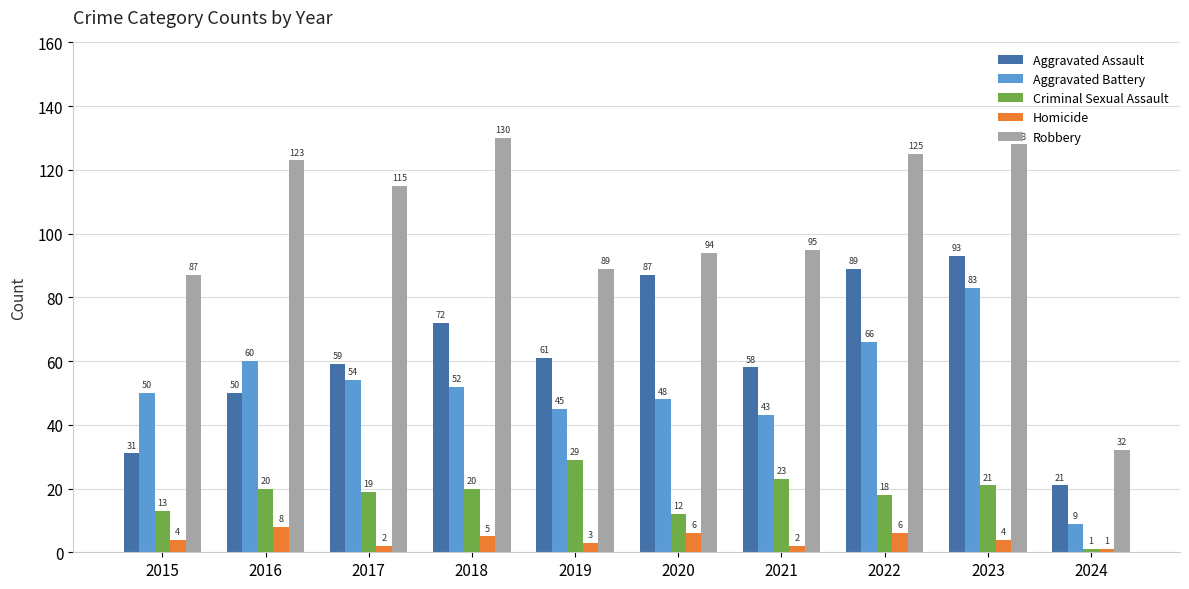

Reading right to left, what are all the values shown in this chart?

Aggravated Assault: 2024=21	2023=93	2022=89	2021=58	2020=87	2019=61	2018=72	2017=59	2016=50	2015=31
Aggravated Battery: 2024=9	2023=83	2022=66	2021=43	2020=48	2019=45	2018=52	2017=54	2016=60	2015=50
Criminal Sexual Assault: 2024=1	2023=21	2022=18	2021=23	2020=12	2019=29	2018=20	2017=19	2016=20	2015=13
Homicide: 2024=1	2023=4	2022=6	2021=2	2020=6	2019=3	2018=5	2017=2	2016=8	2015=4
Robbery: 2024=32	2023=128	2022=125	2021=95	2020=94	2019=89	2018=130	2017=115	2016=123	2015=87